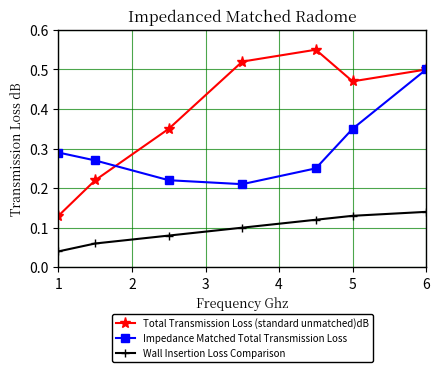

Which series has the largest range (max minus min)?

Total Transmission Loss (standard unmatched)dB